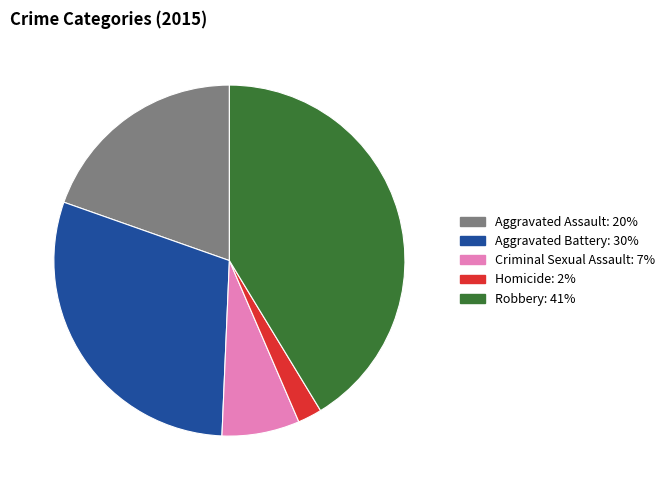

Rank the categories by value from highest to lowest.

Robbery, Aggravated Battery, Aggravated Assault, Criminal Sexual Assault, Homicide